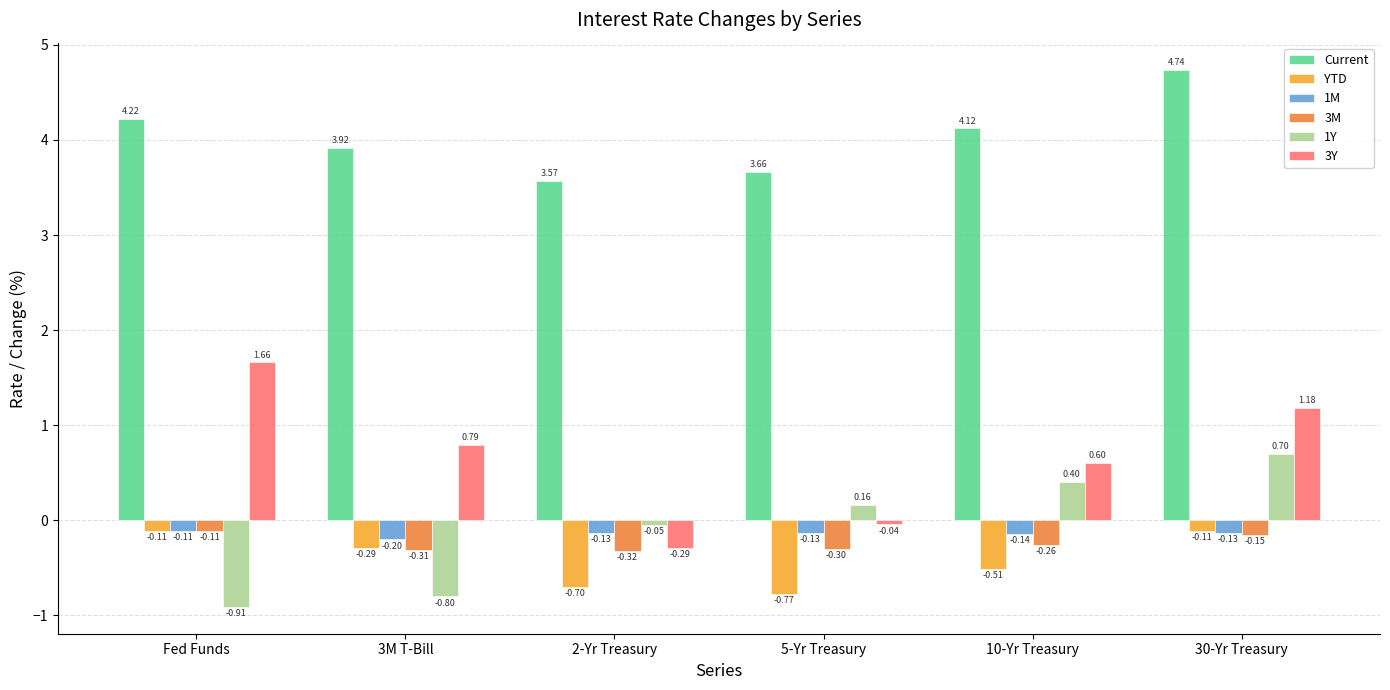

At which category does the chart reach its peak across all series?

30-Yr Treasury